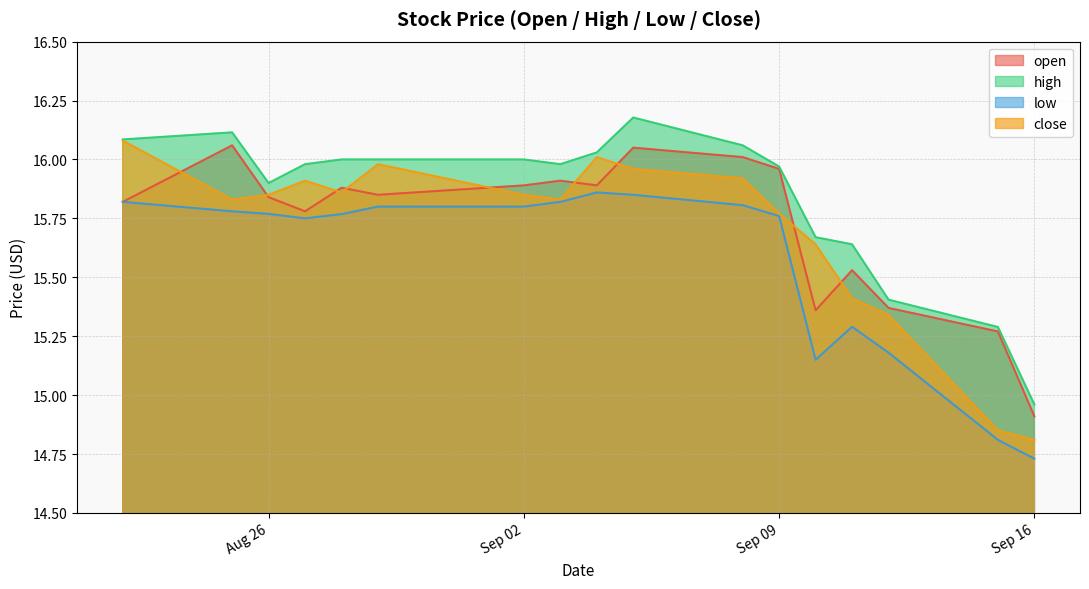

True or false: low and close intersect in this chart.

False